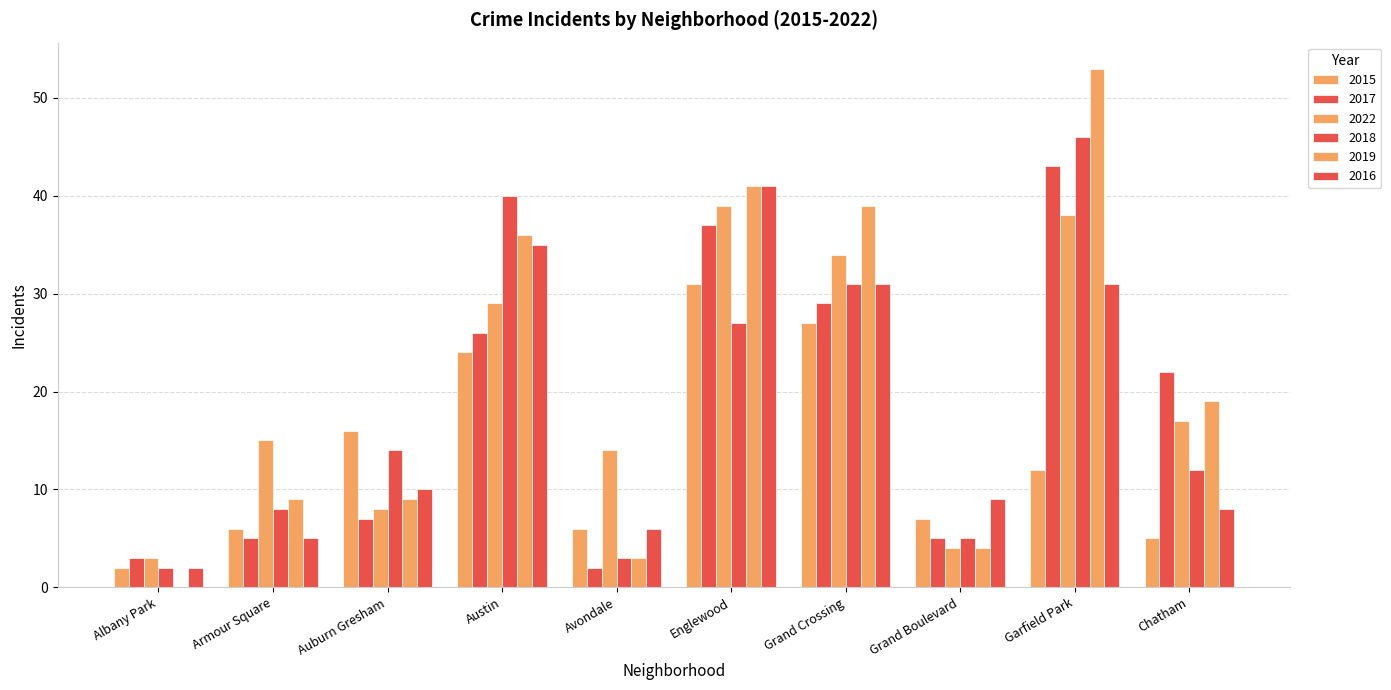

How many groups of bars are there?

10